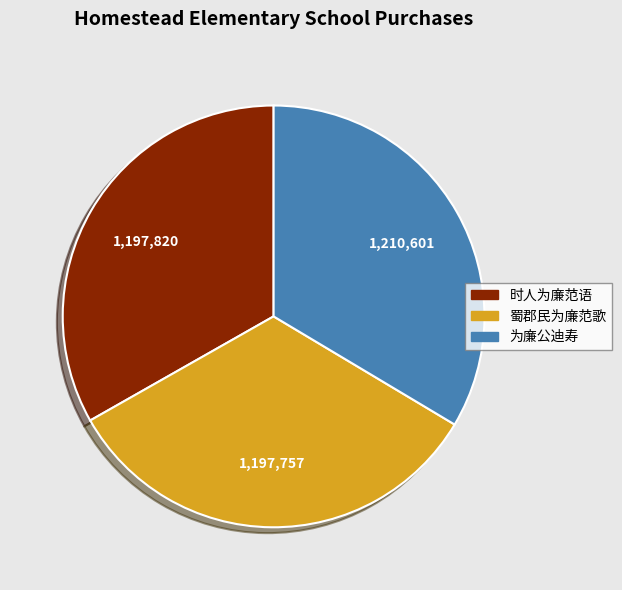

How many segments does this pie chart have?

3